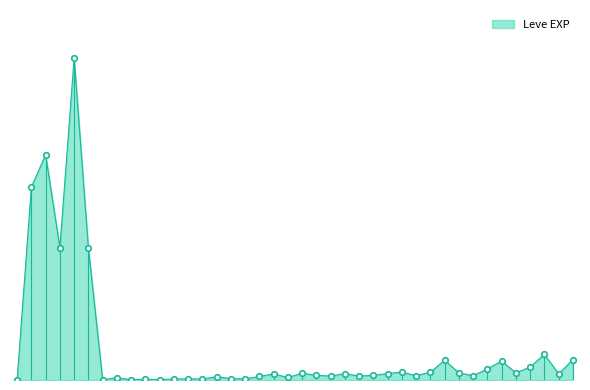

At which label does the data first exceed 17?

1